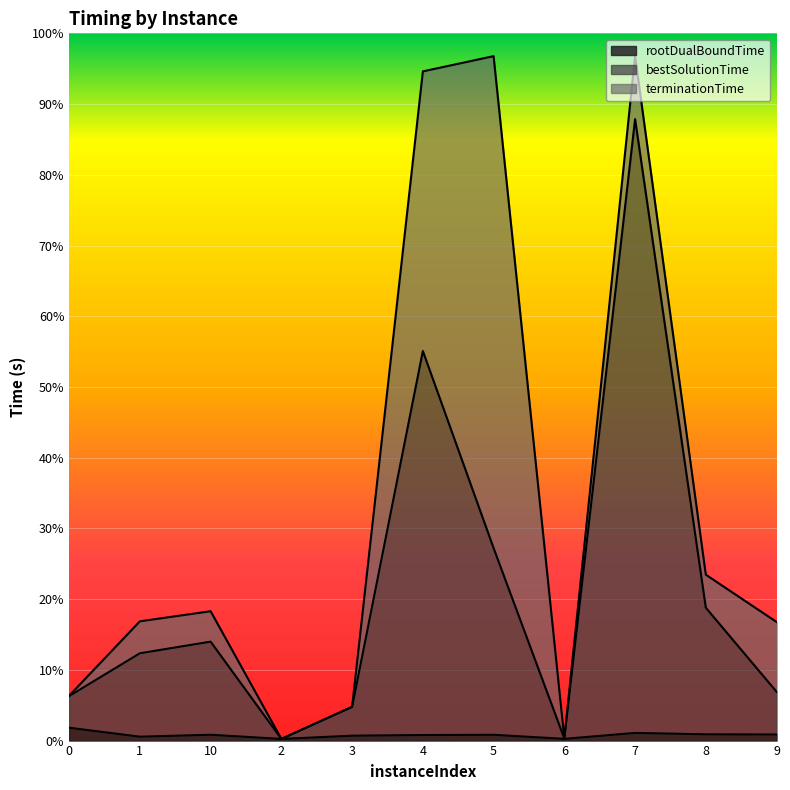

In bestSolutionTime, how many points are lower than both neighbors (excluding endpoints)?

2